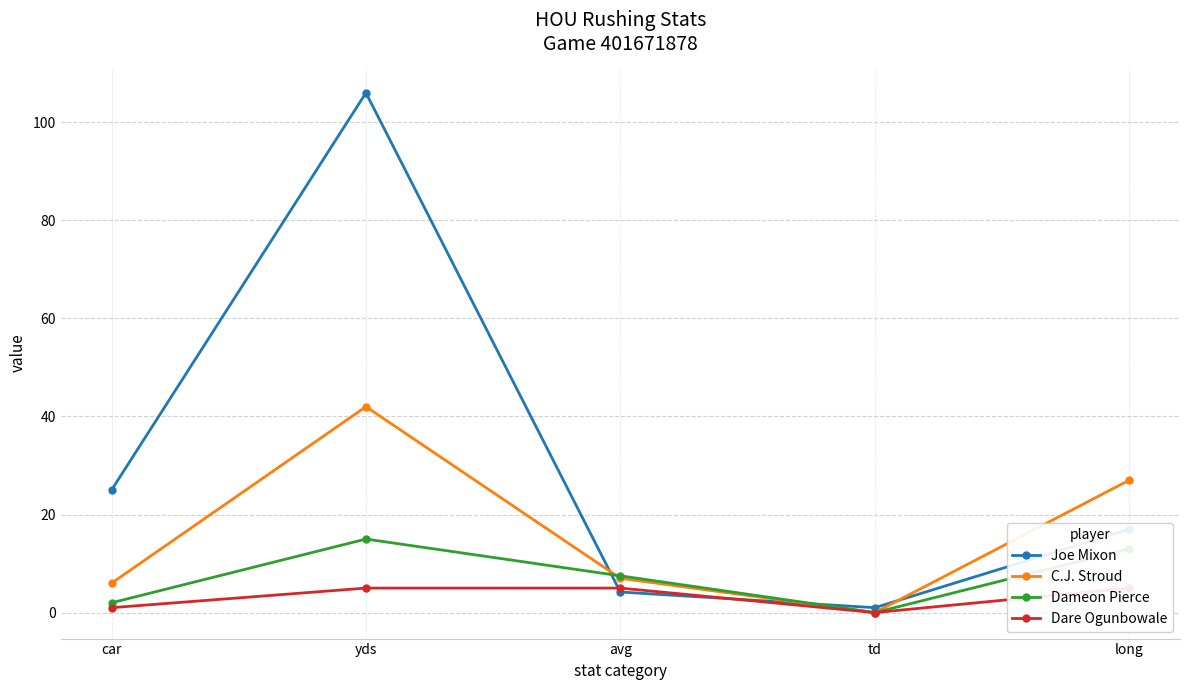

What is the greatest value displayed?

106.0